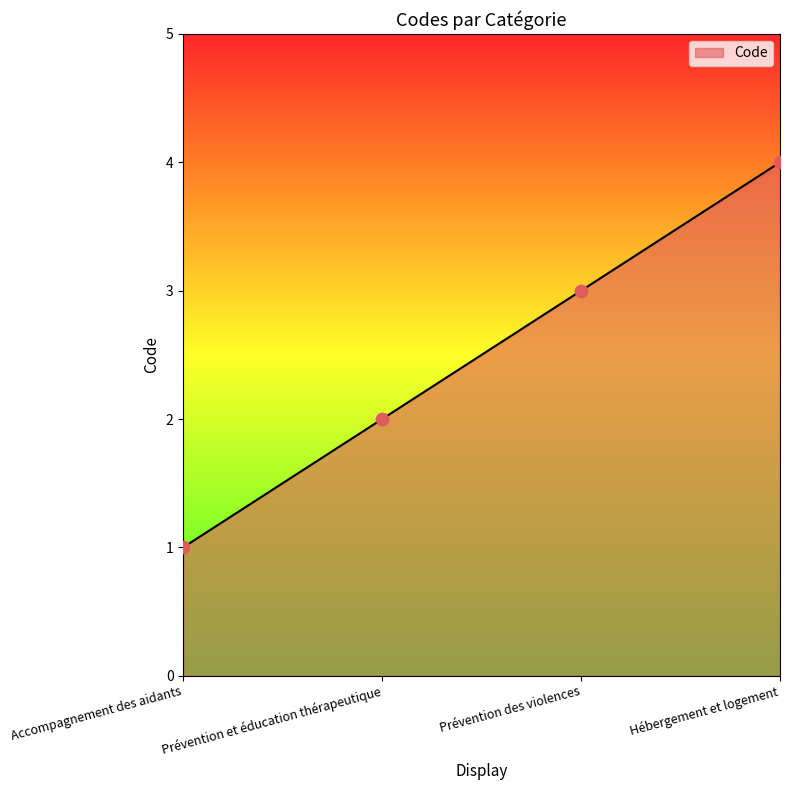

What is the change in value from Accompagnement des aidants to Hébergement et logement?

+3